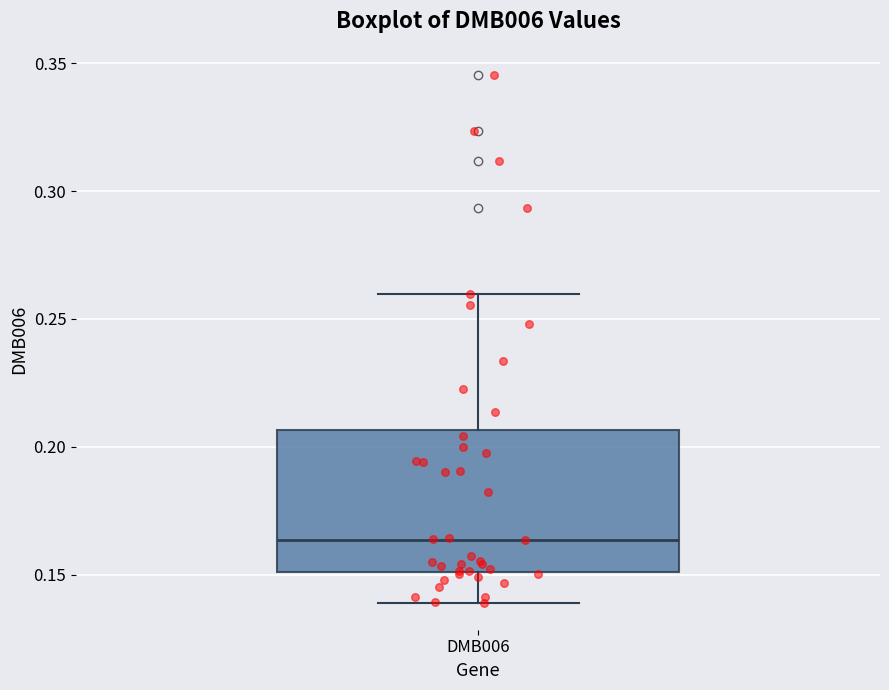

Where is the lower edge of the box for DMB006 on the y-axis? The values are not printed on the chart, so give them approximately, as read against the axis.

0.150